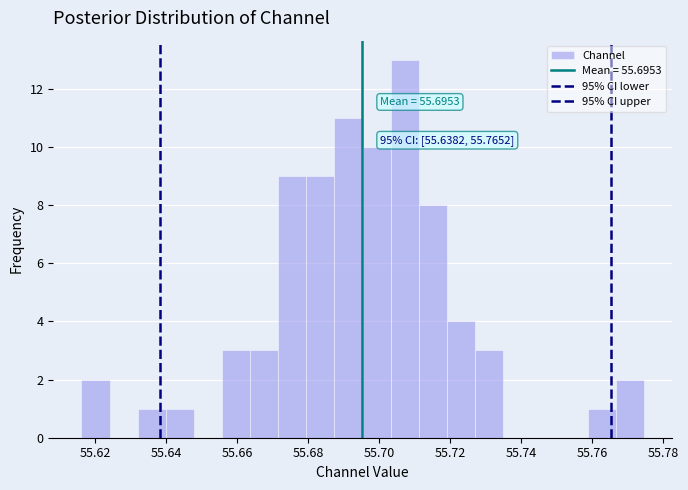

Around what value on the x-axis is the tallest bar? Give the approximate position of its centre, as read against the axis.

55.708